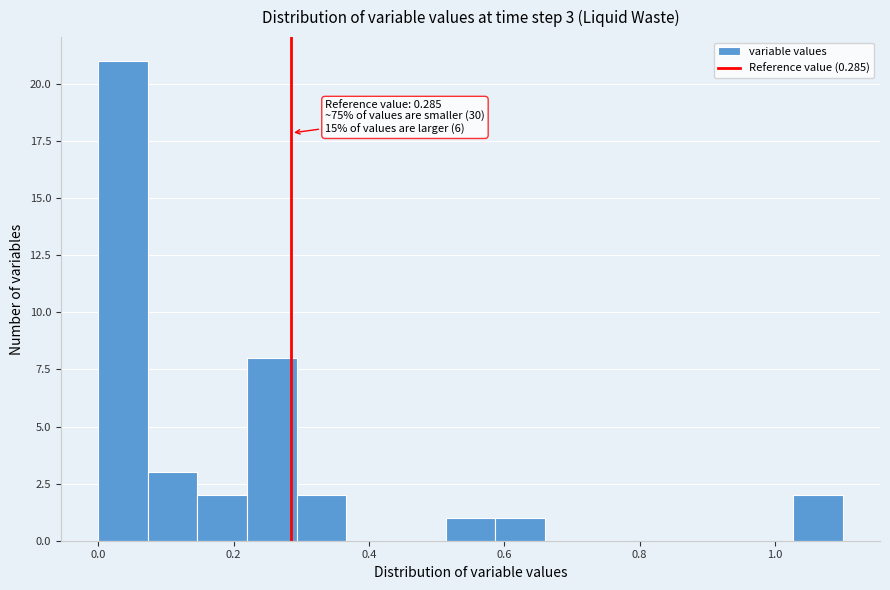

Read against the x-axis, roughly where is the centre of the tallest bar?

0.04